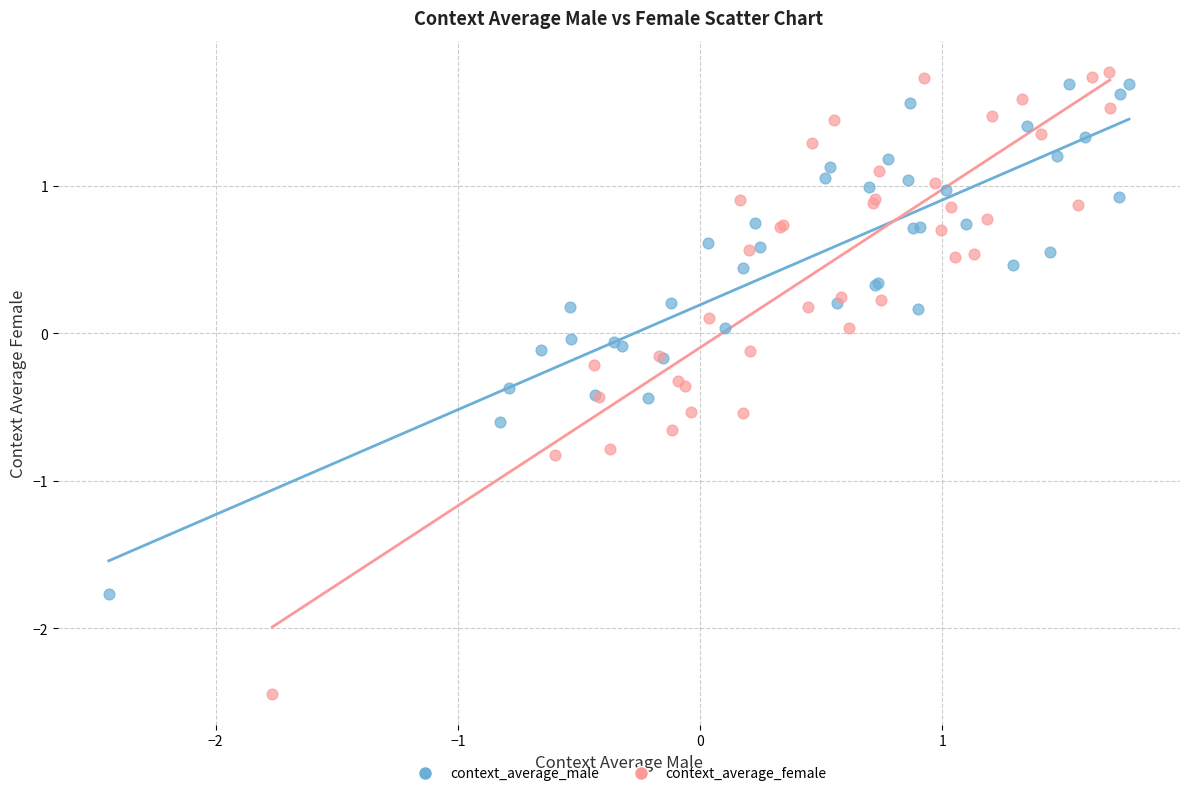

Which series contains the lowest Y value?

context_average_female